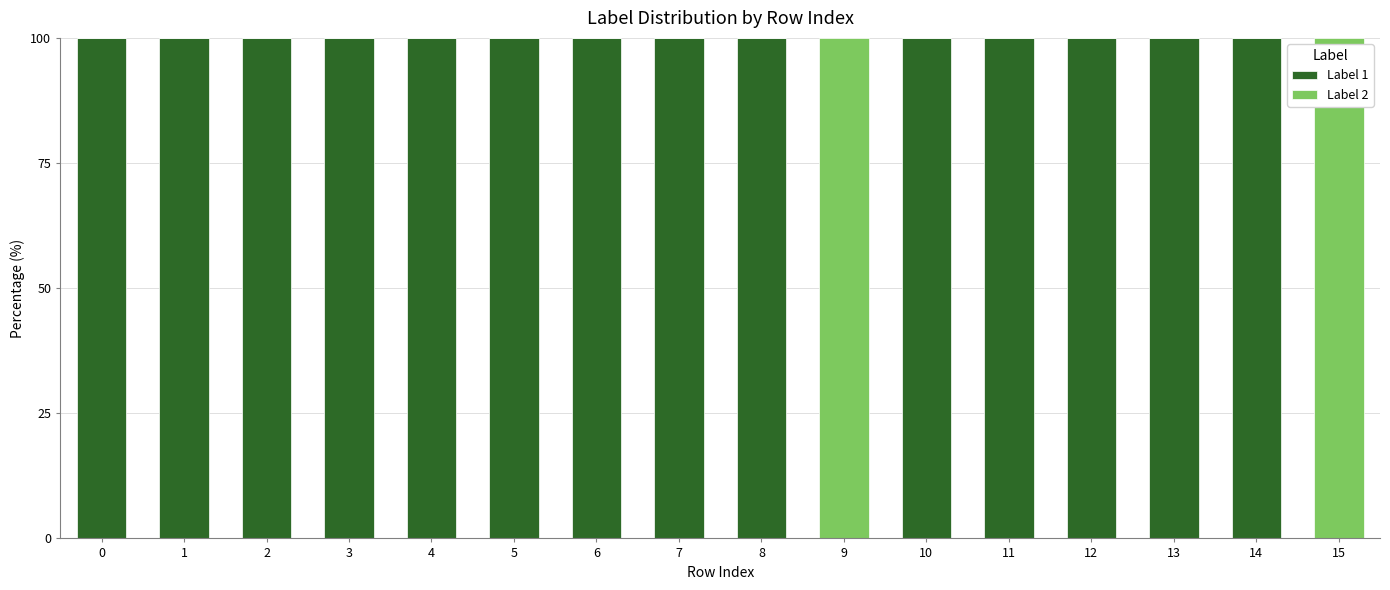

Are the bars horizontal?

No